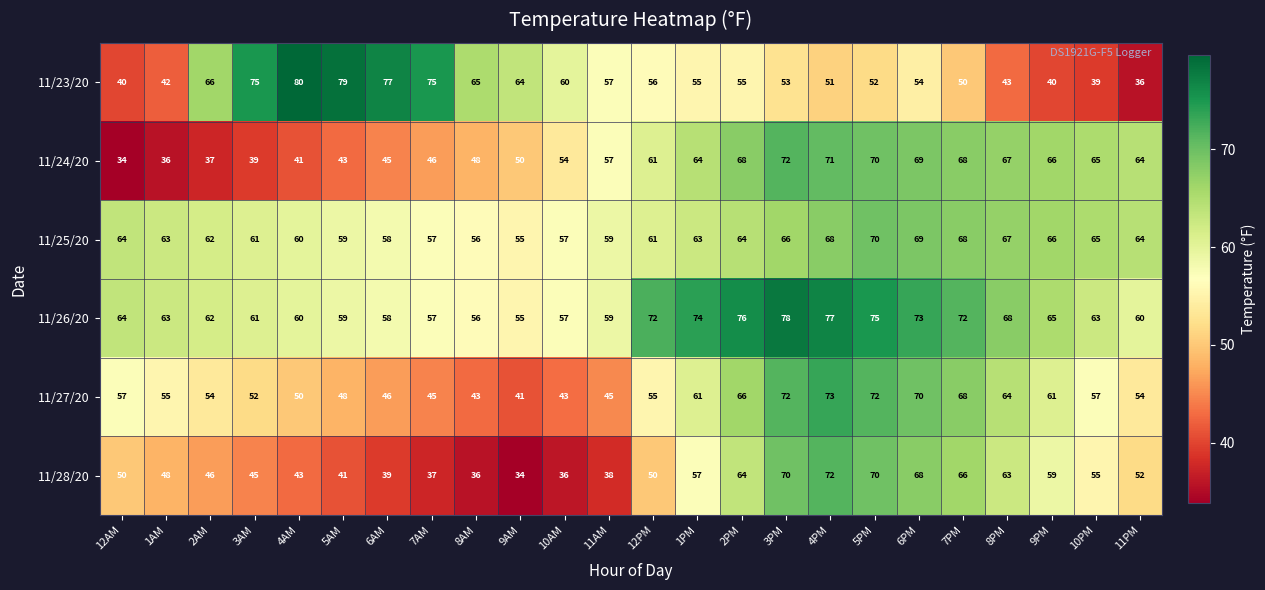

How many series are shown in this chart?

6